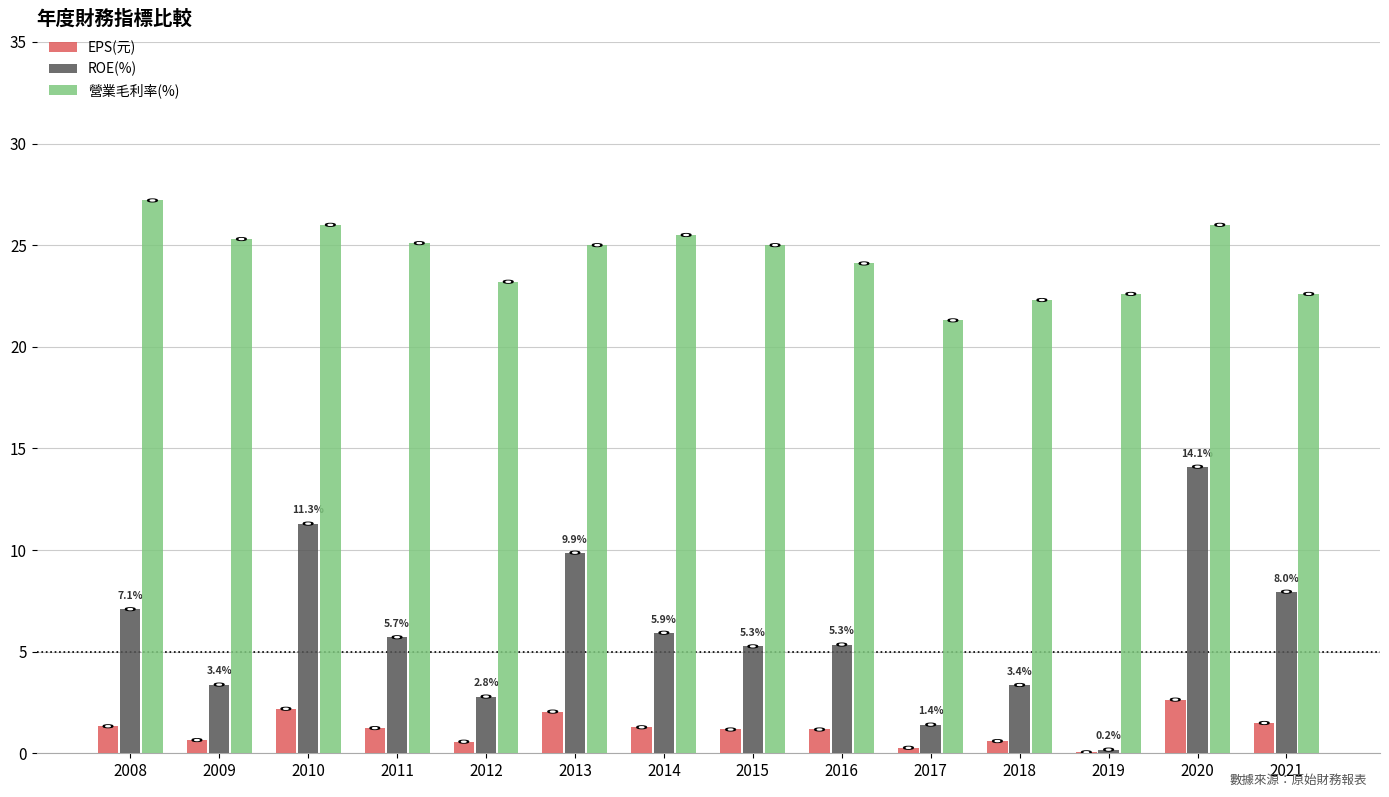

How many data points in ROE(%) are above 5?

9